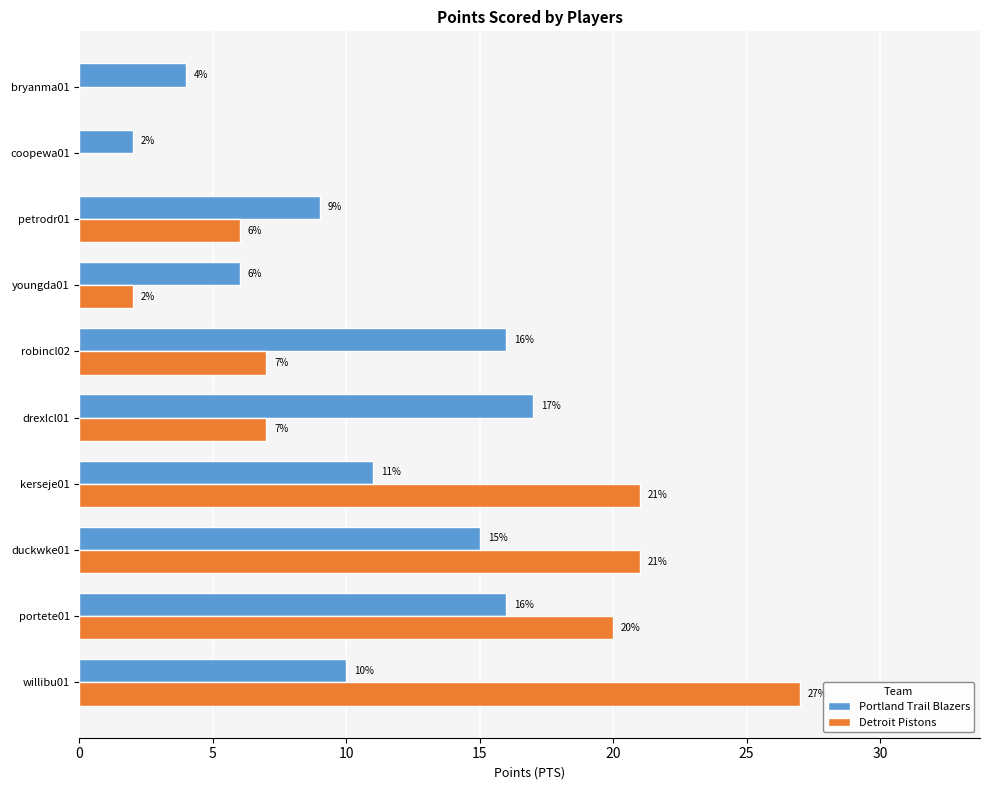

Which category has the highest value across all series?

willibu01